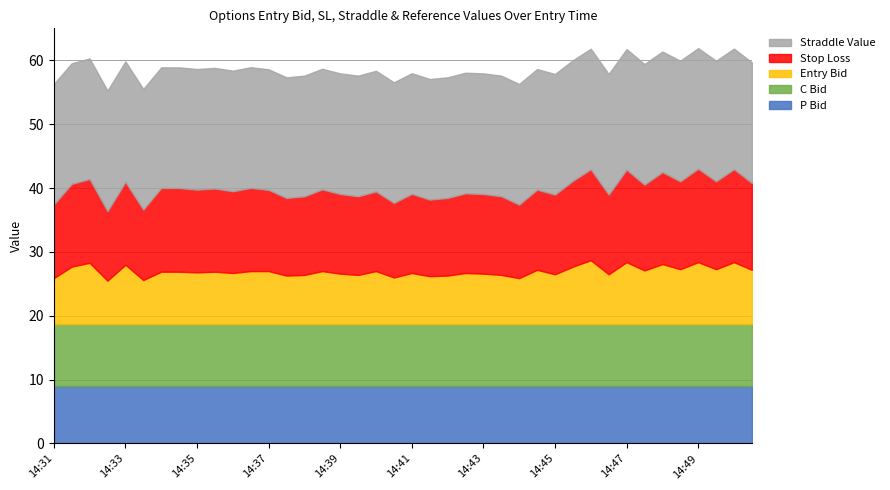

Which series has the widest spread of values?

sl